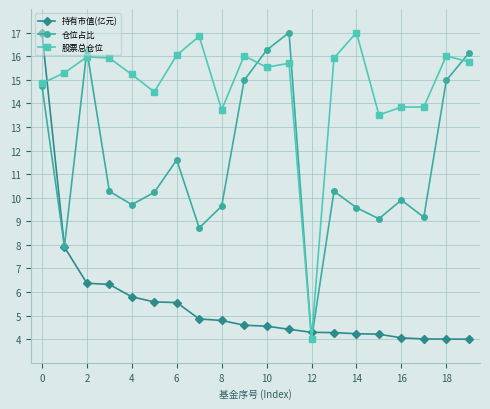

Does the chart have visible grid lines?

Yes